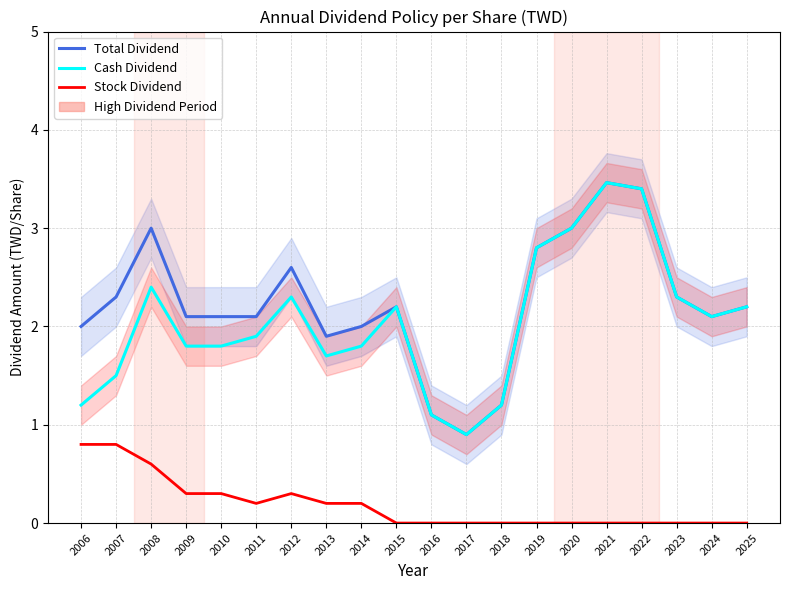

Which series has the widest spread of values?

Total Dividend